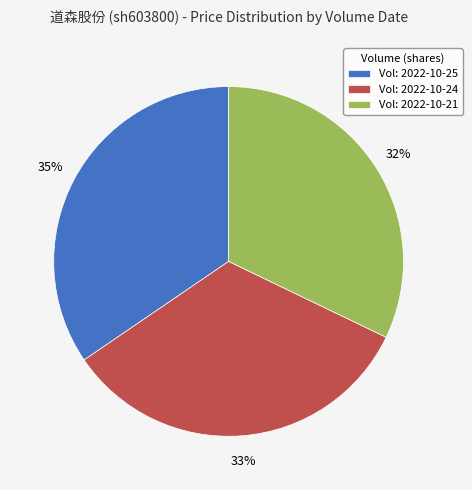

Combined, do Vol: 2022-10-21 and Vol: 2022-10-24 account for over 50%?

Yes